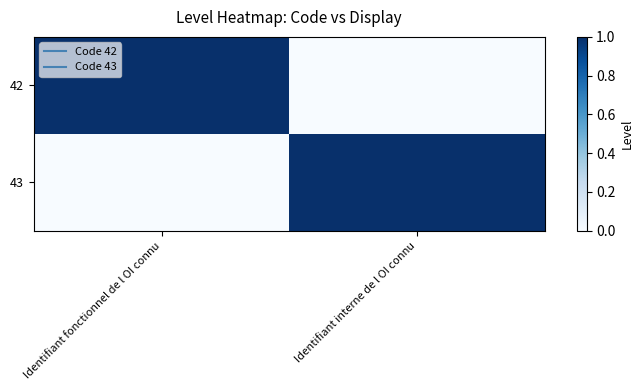

How many series are shown in this chart?

2